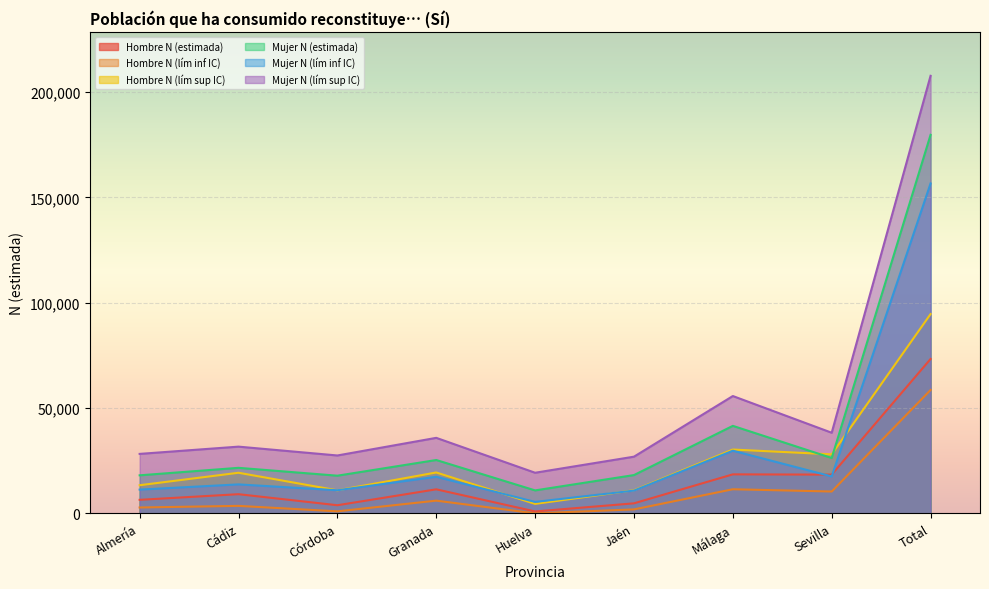

What is the difference between the highest and lowest values at Huelva?

19267